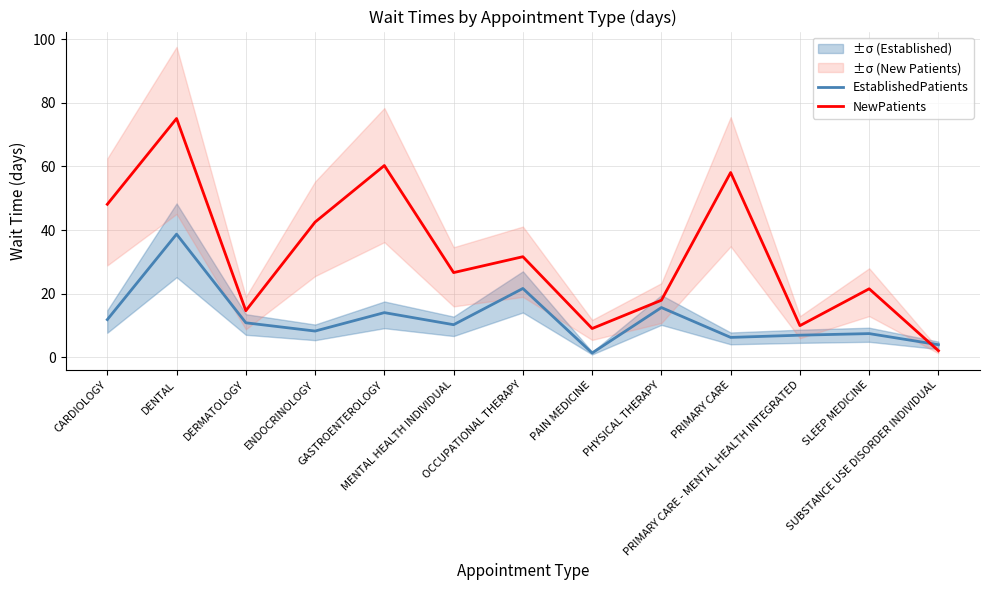

At which label does NewPatients first exceed 26?

CARDIOLOGY